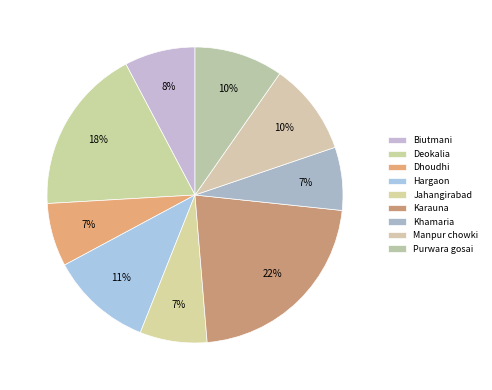

Which has a higher value, Biutmani or Purwara gosai?

Purwara gosai